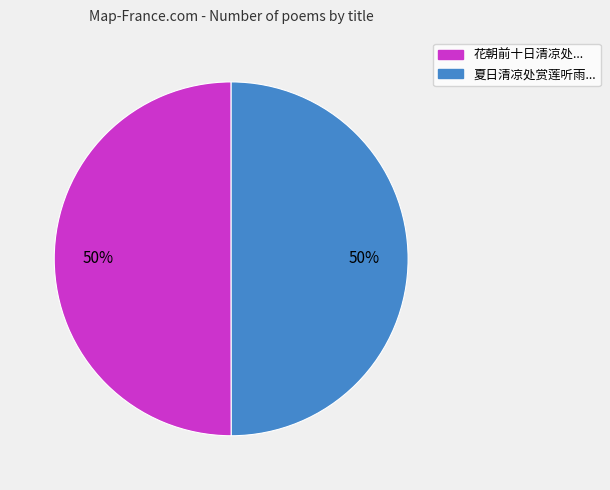

To the nearest percent, what is the average slice percentage?

50%